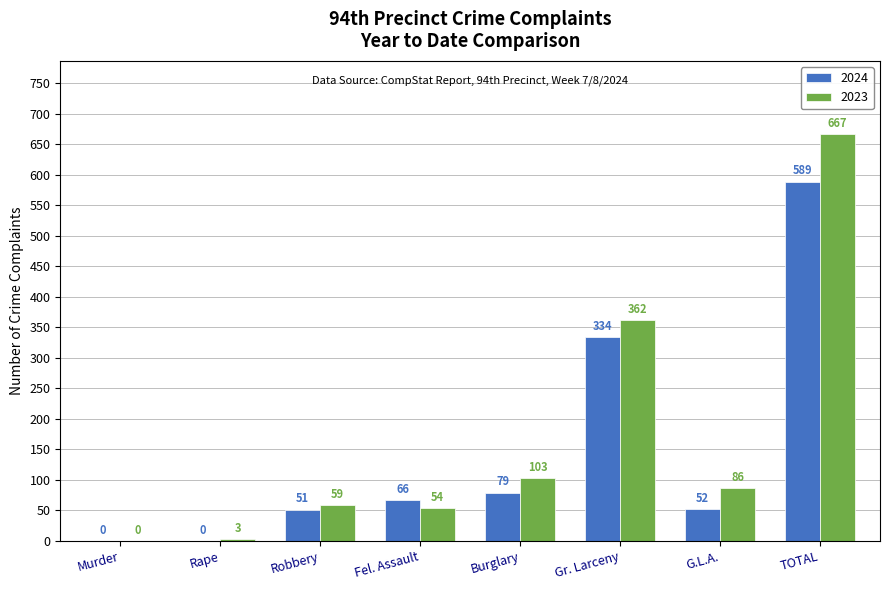

What is the sum of all 2024 values?

1171